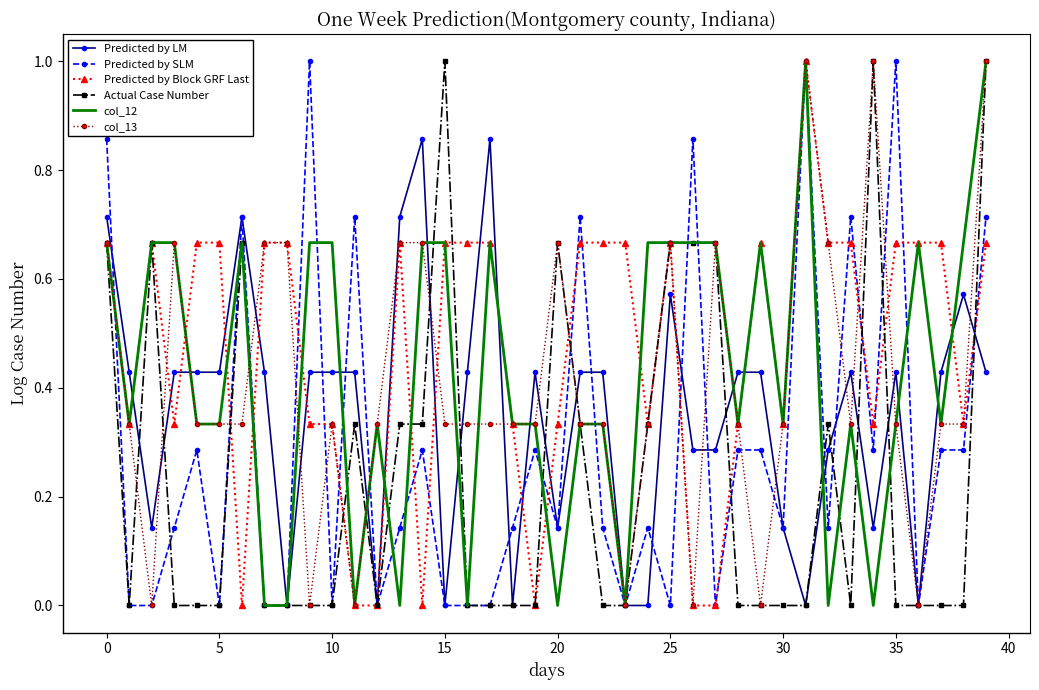

What is the maximum value shown in the chart?

1.0